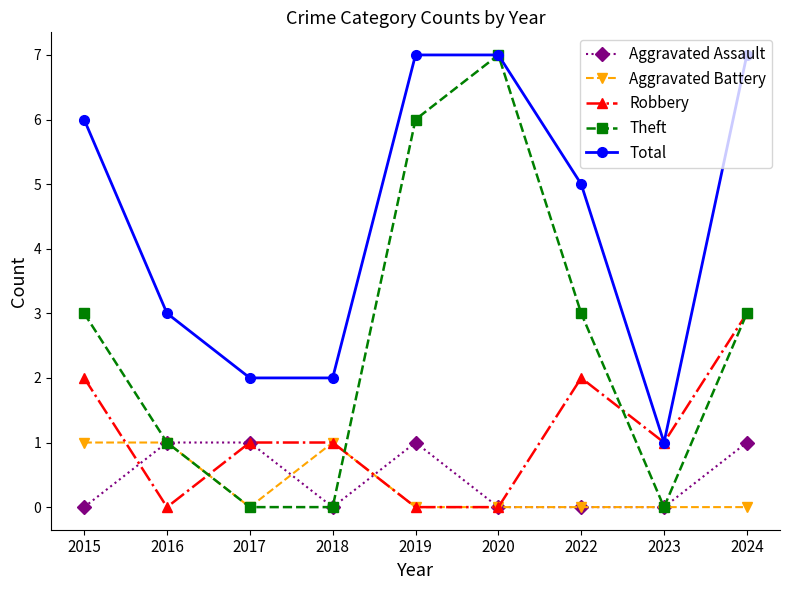

Which series has the largest range (max minus min)?

Theft